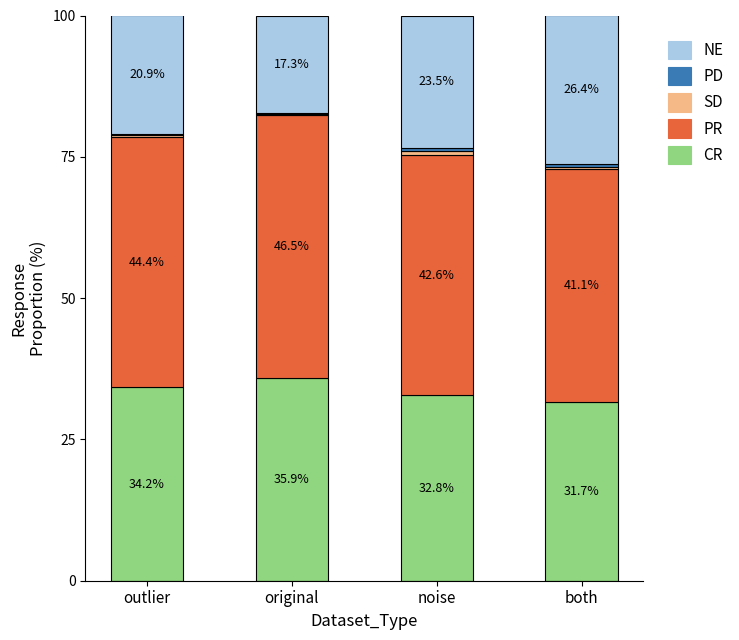

What value does the CR series have at original?

35.9